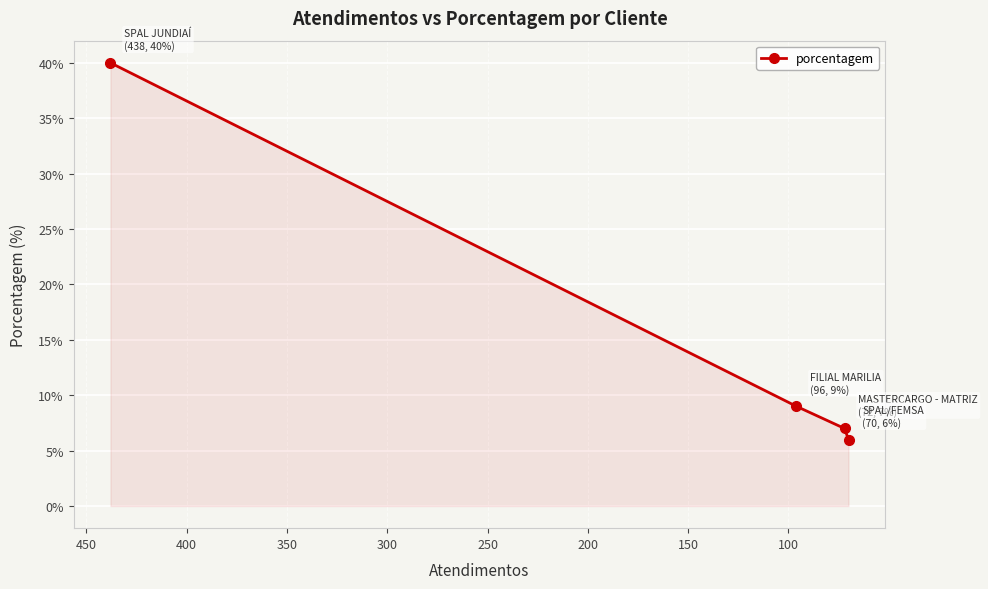

What is the value of the 3rd point from the left?

7